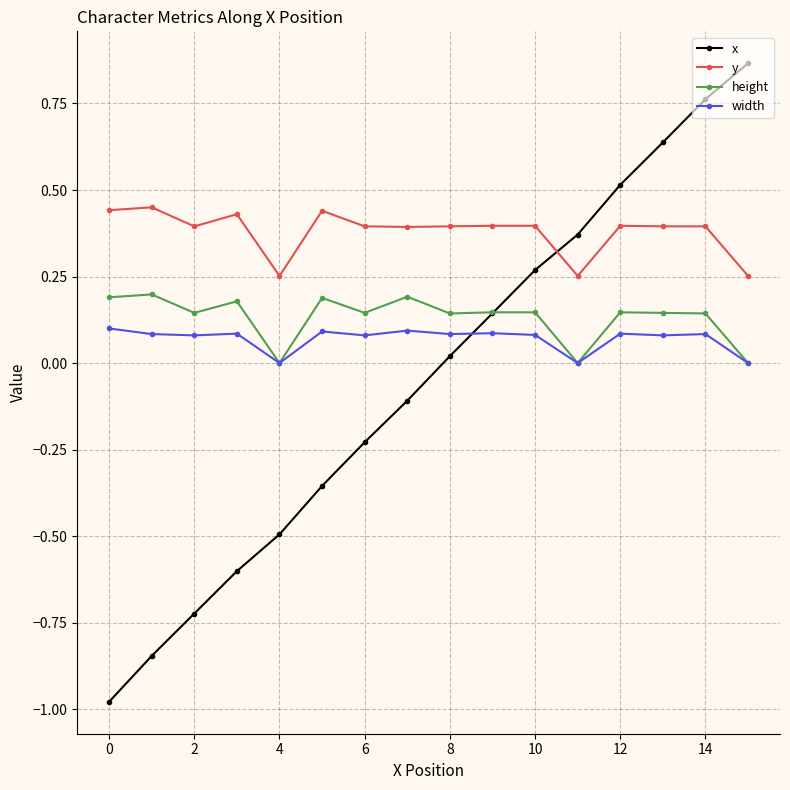

Rank the series by their maximum value, from lowest to highest.

width, height, y, x